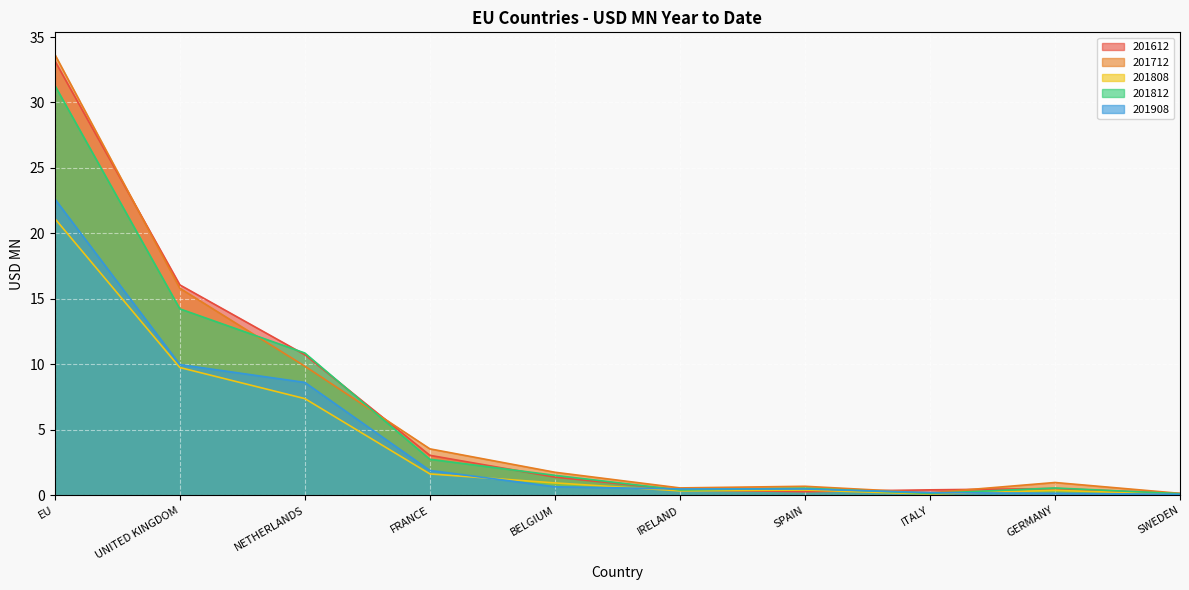

How many lines are shown in the chart?

5